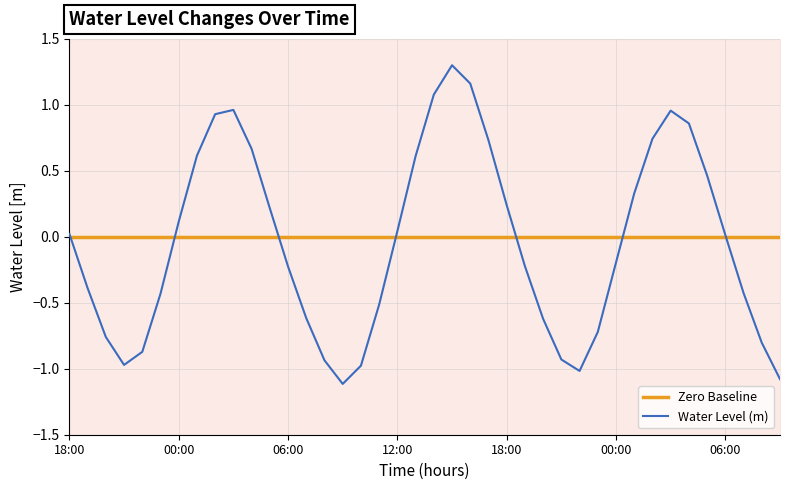

True or false: there are more than 1 points higher than both neighbors.

True